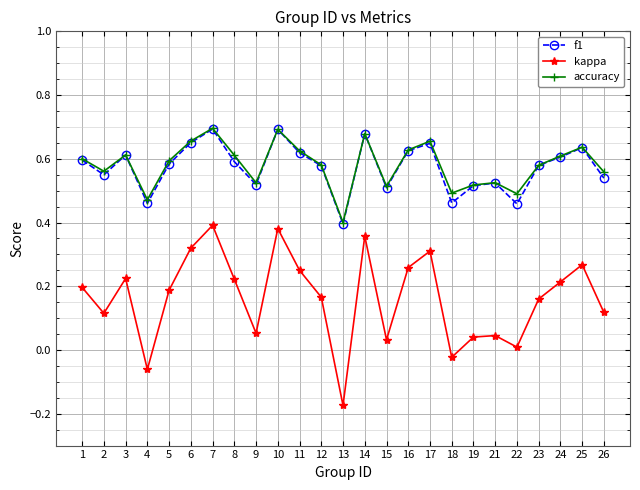

True or false: f1 has a value of 0.6 at 1.

True